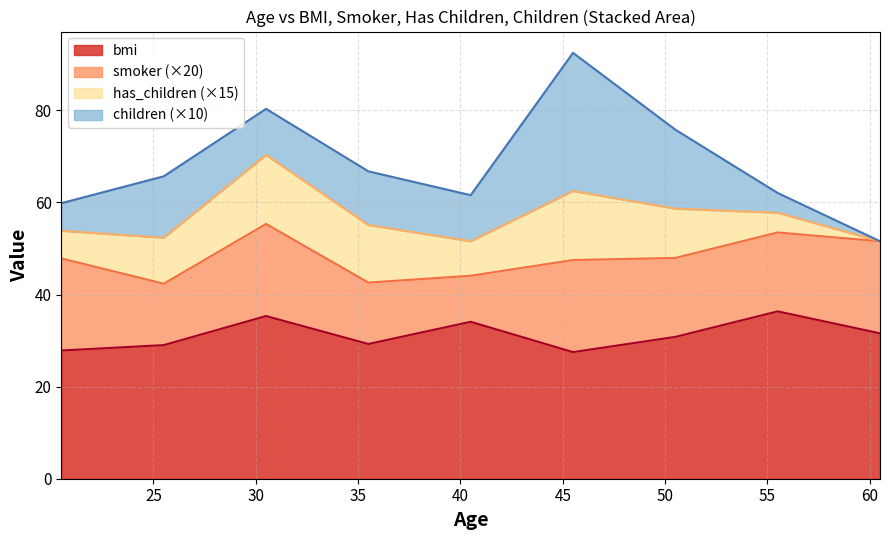

What is the average value of the has_children series?

0.6